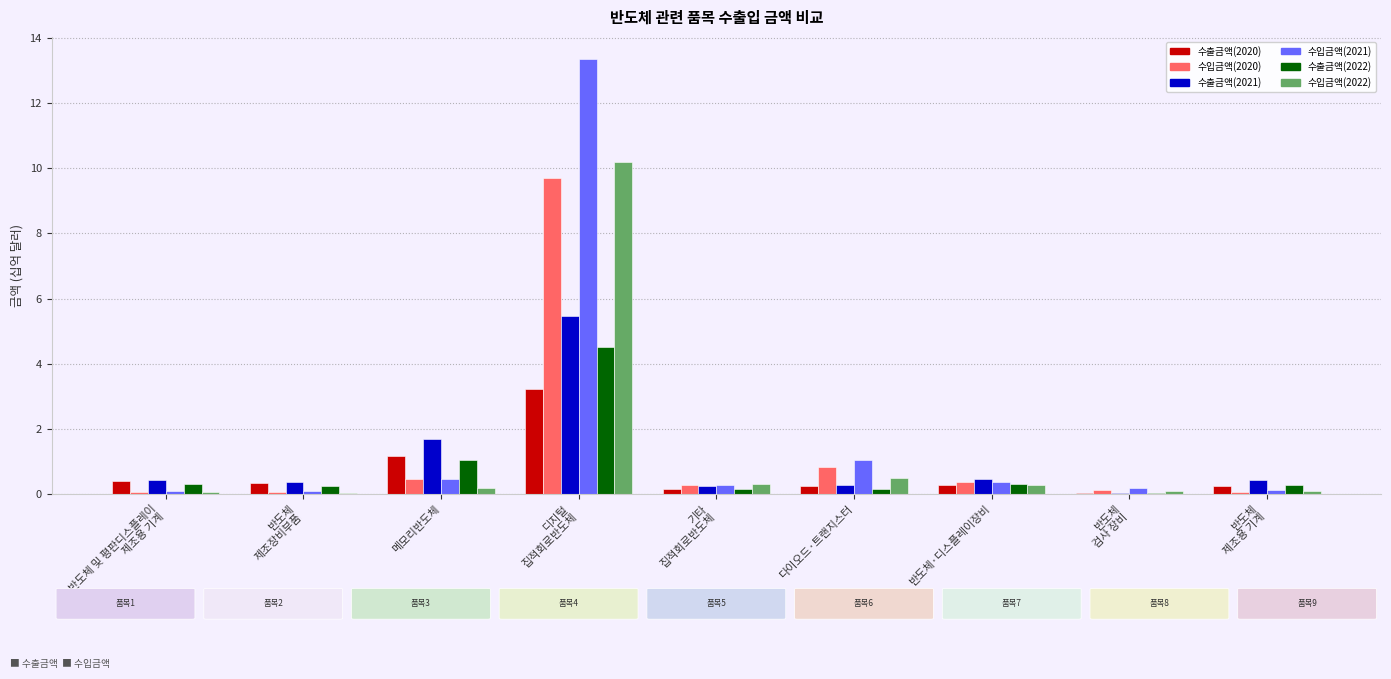

The 수출금액(2022) series shows 0.3 at 반도체·디스플레이장비. True or false?

True